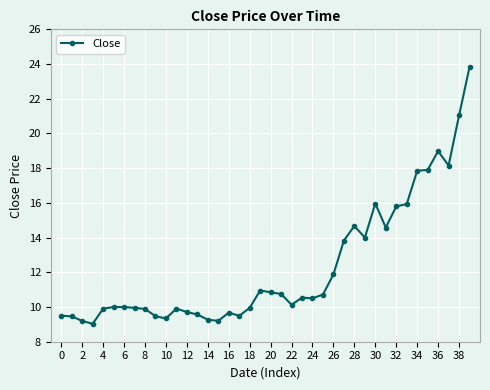

How many categories are shown in the chart?

40